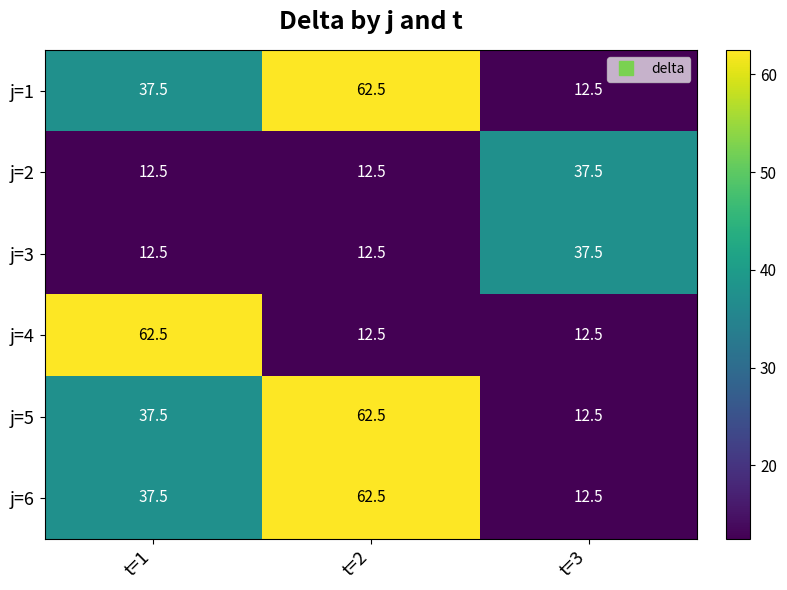

What is the sum of all j=6 values?

112.5